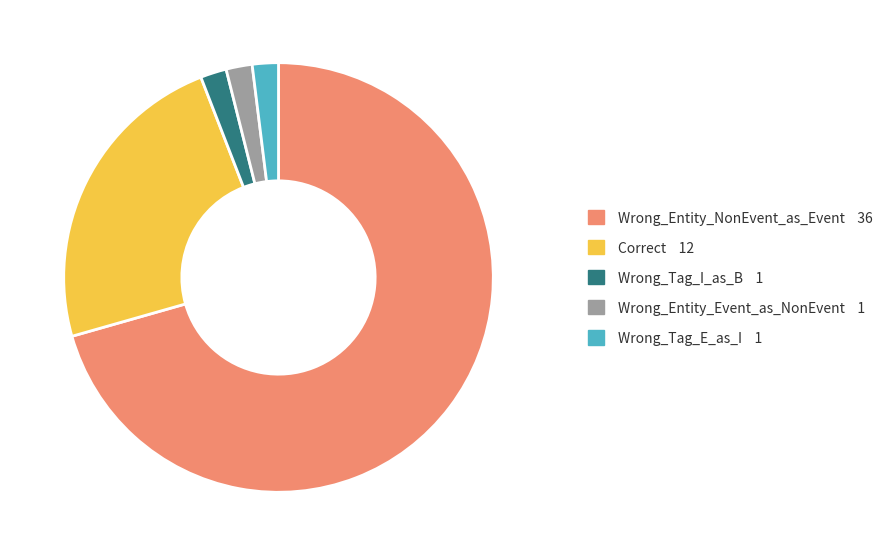

What is the largest slice in the pie chart?

Wrong_Entity_NonEvent_as_Event